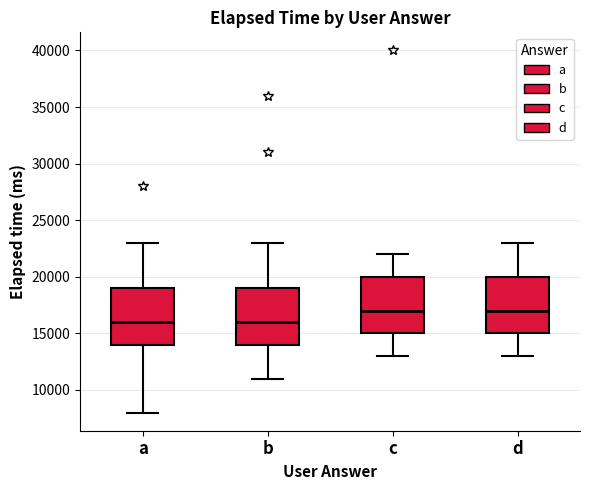

Reading left to right, transcribe this box plot: for each box, give where its median line is, the range the box spans, and where its two whiskers end, as read against the y-axis. The values are not printed on the chart, so give them approximately, as read against the axis.

a: median 16000, box 14000 to 19000, whiskers 8000 to 23000
b: median 16000, box 14000 to 19000, whiskers 11000 to 23000
c: median 17000, box 15000 to 20000, whiskers 13000 to 22000
d: median 17000, box 15000 to 20000, whiskers 13000 to 23000